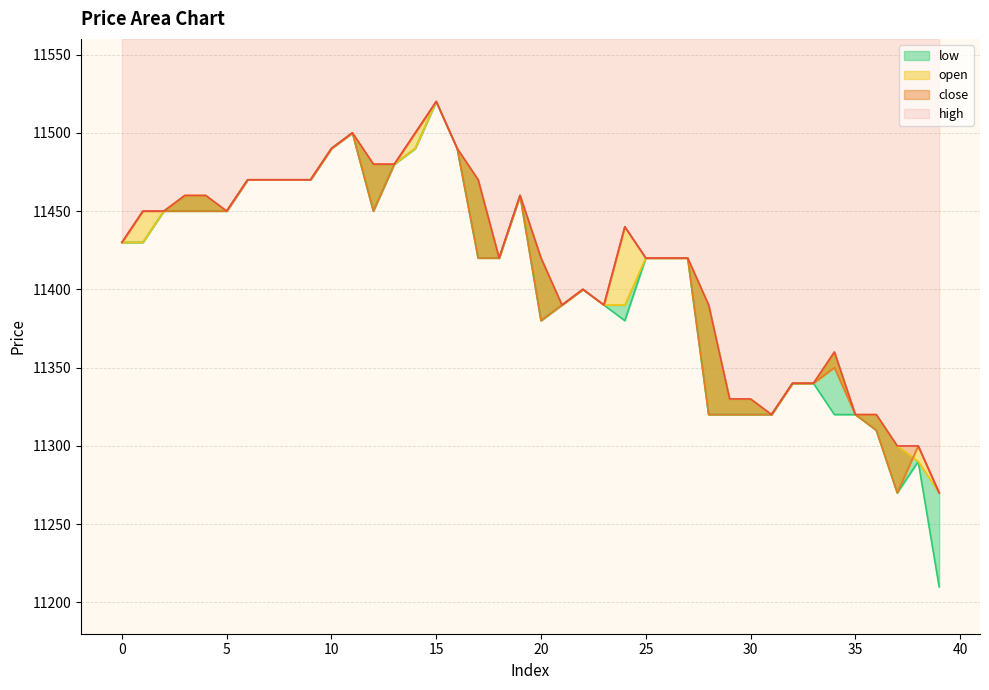

Which series has the widest spread of values?

low